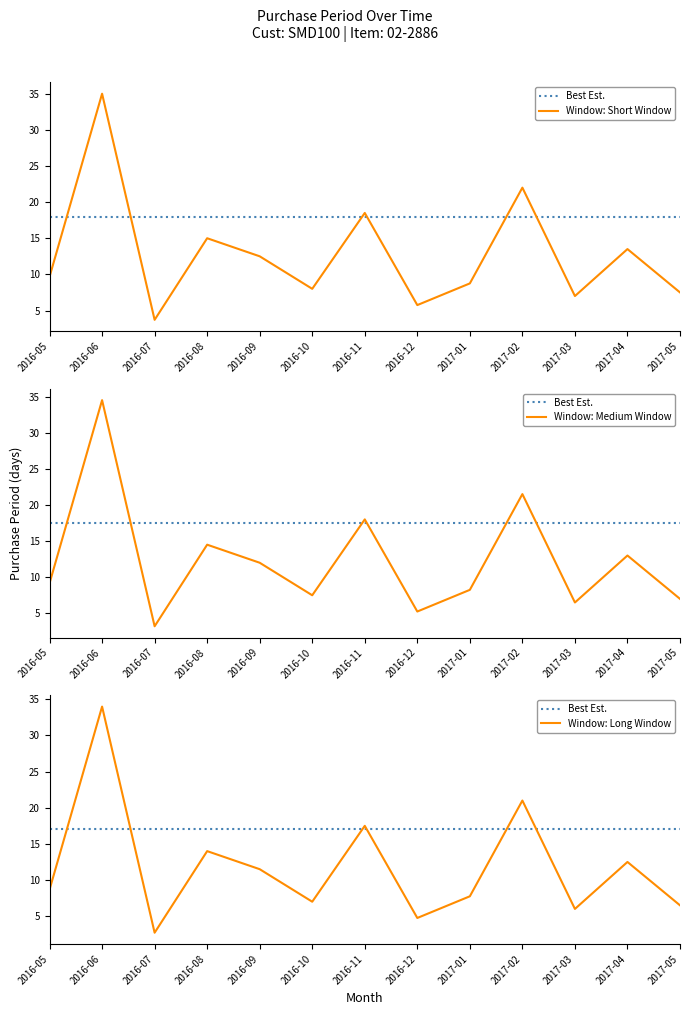

At which category does the chart reach its peak across all series?

2016-06